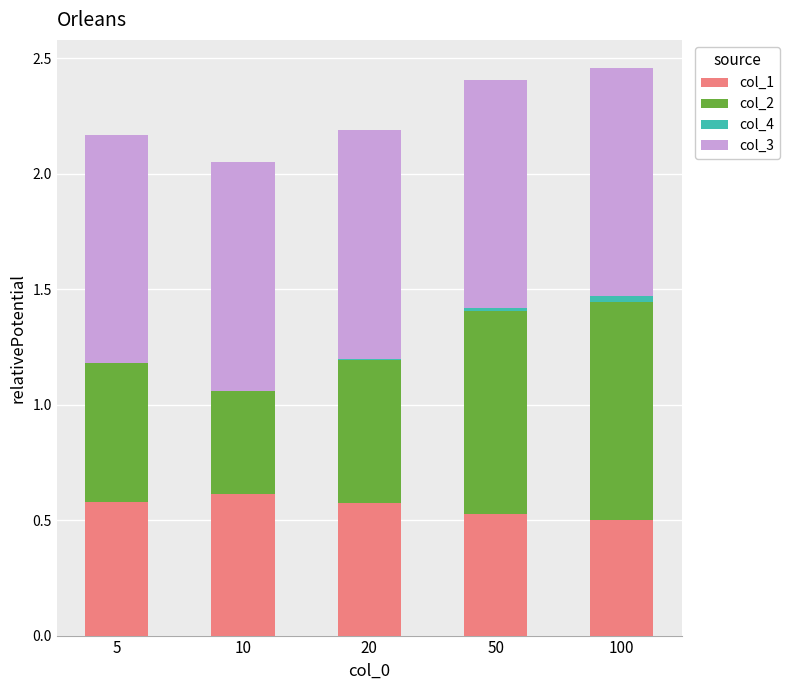

Is it true that col_1 equals 0.9 at 10?

False